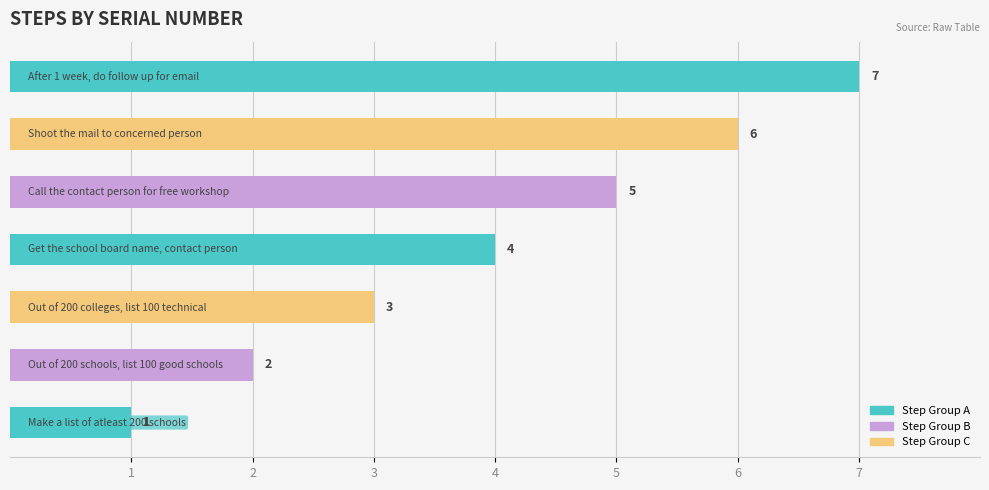

What is the difference between the maximum and minimum values?

6